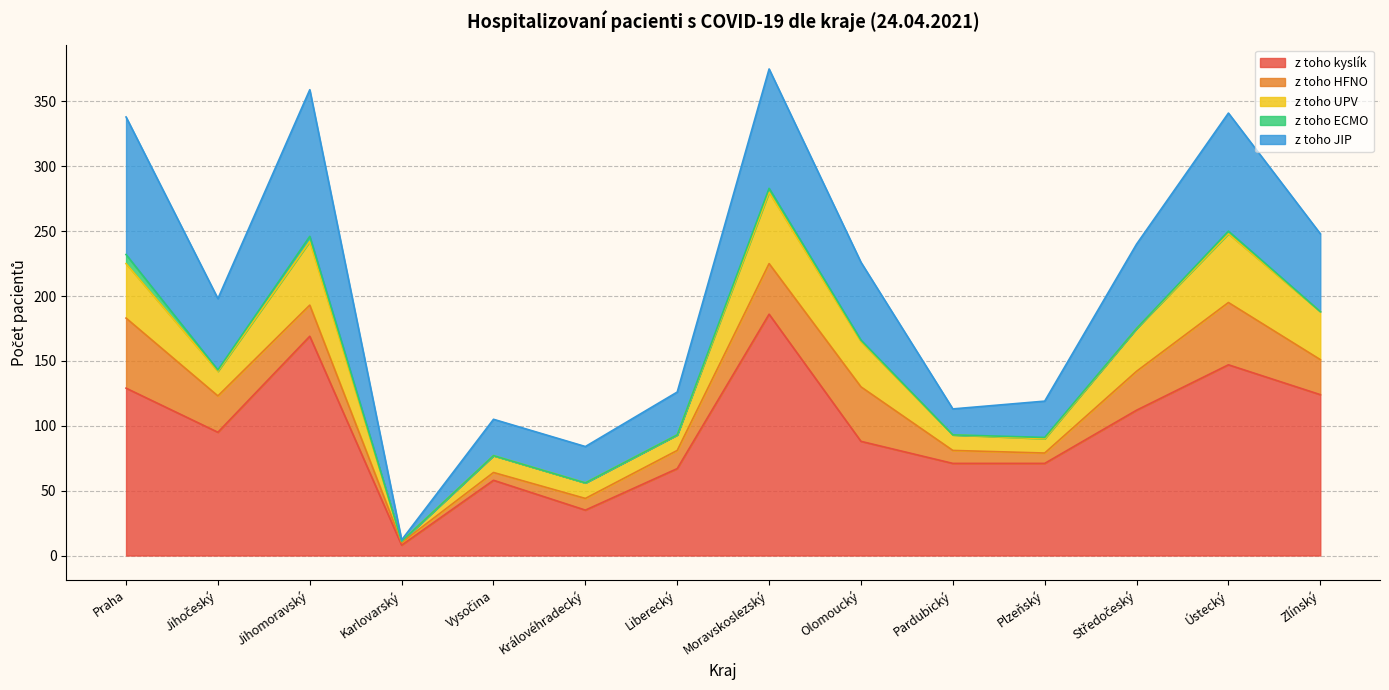

How many interior local valleys does the z toho JIP series have?

3